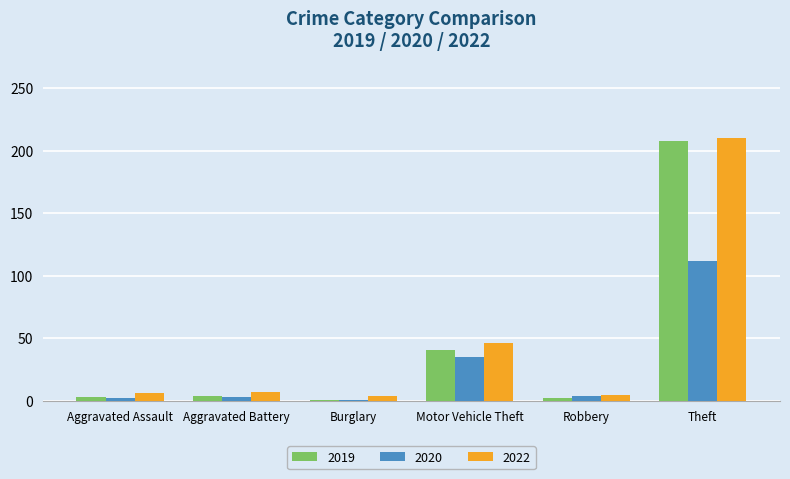

Is it true that 2019 equals 338 at Theft?

False